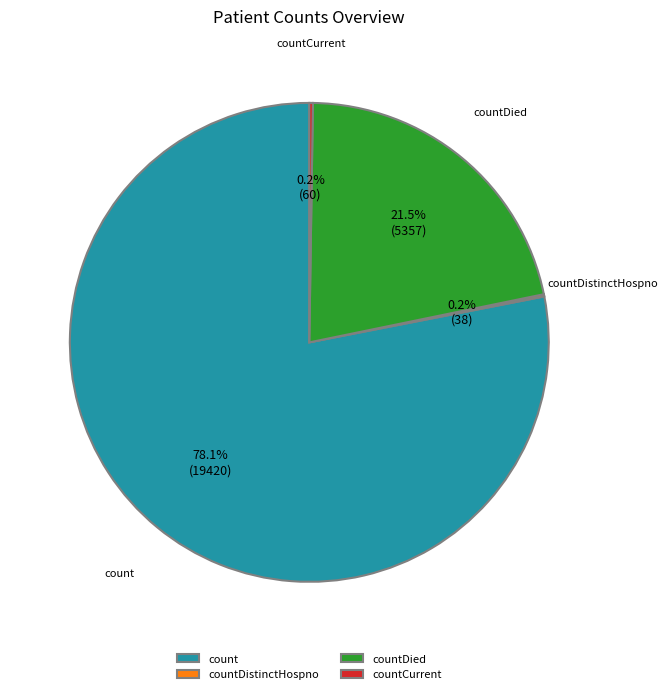

What percentage is NOT represented by countDied?

78.5%